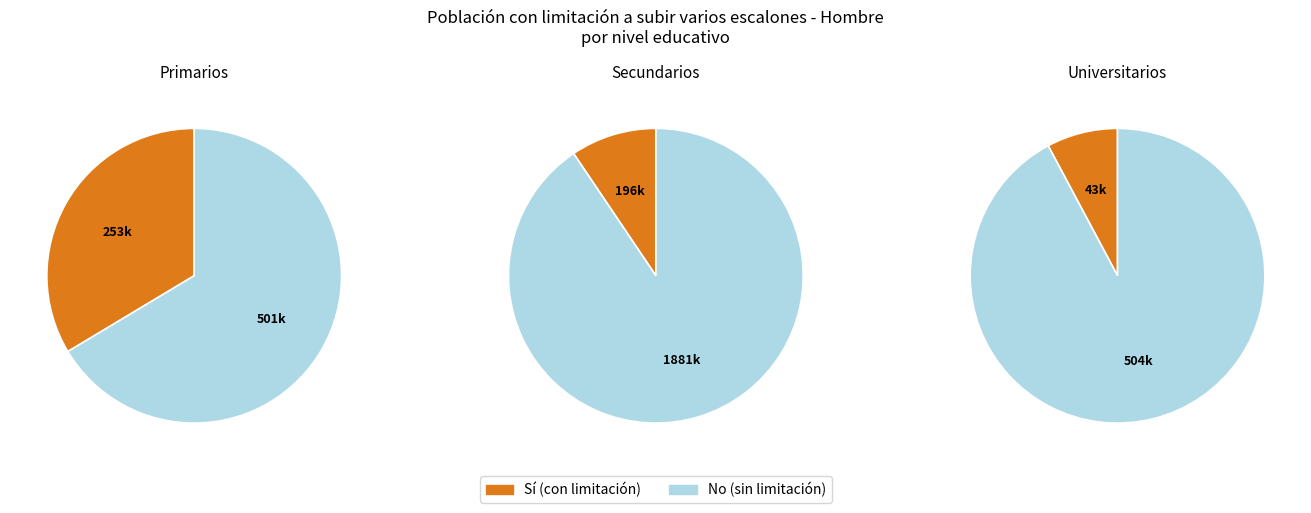

Rank the series by their maximum value, from lowest to highest.

Sí, No